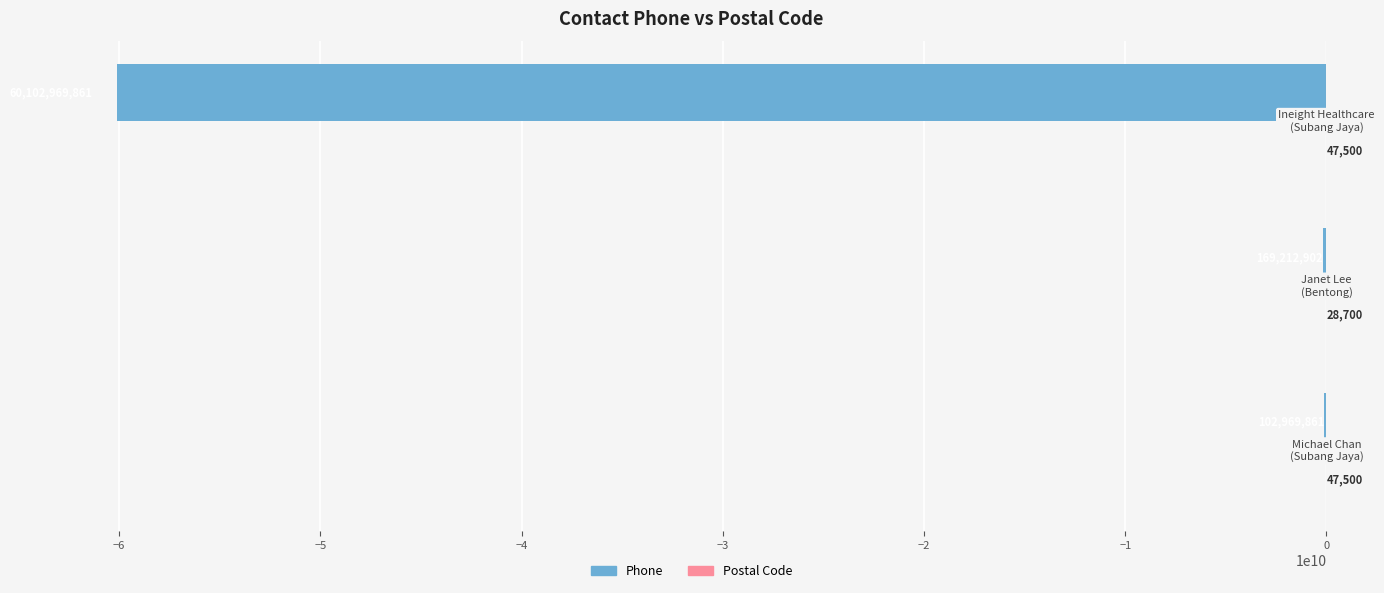

What is the maximum value shown in the chart?

47500